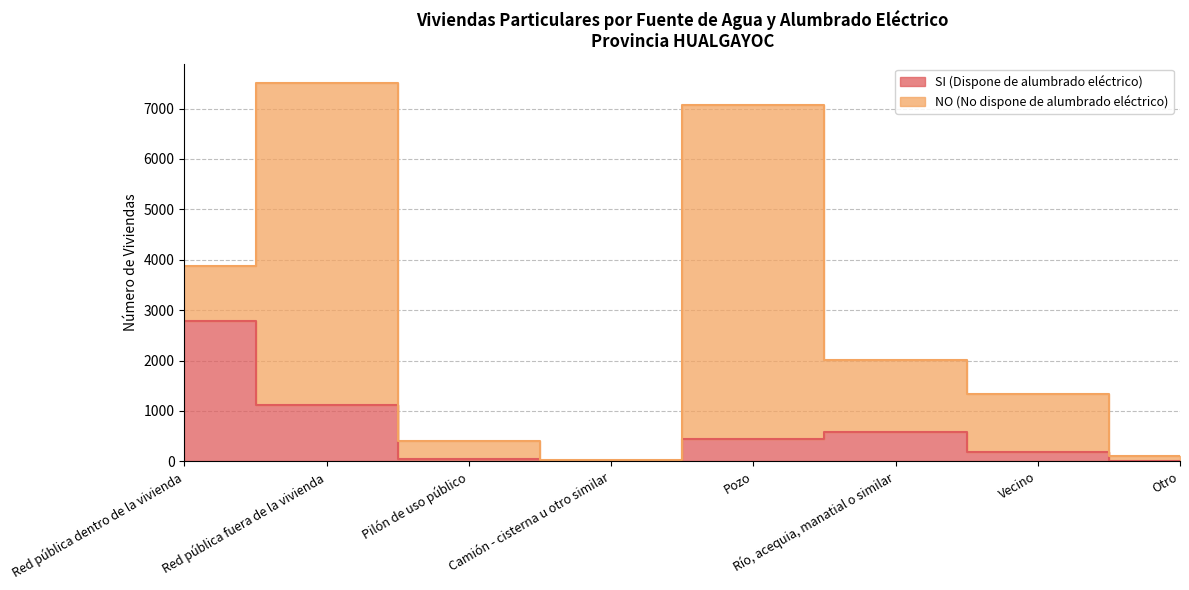

How many interior local valleys (lower than both neighbors) does the data have?

1